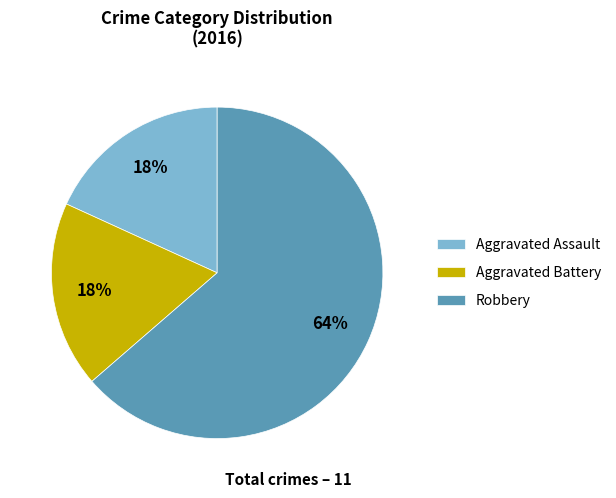

Does any single category account for the majority?

Yes